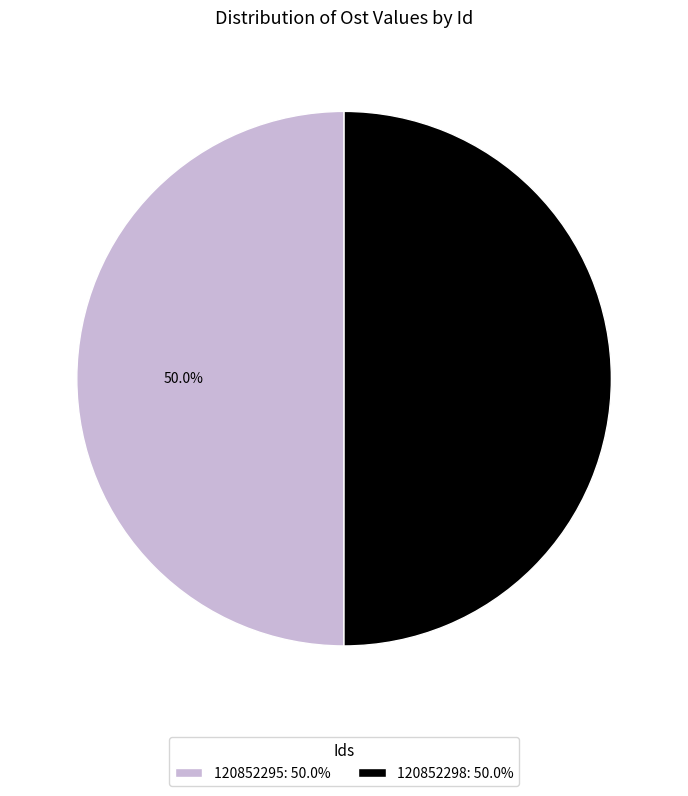

Count the number of slices in the pie.

2